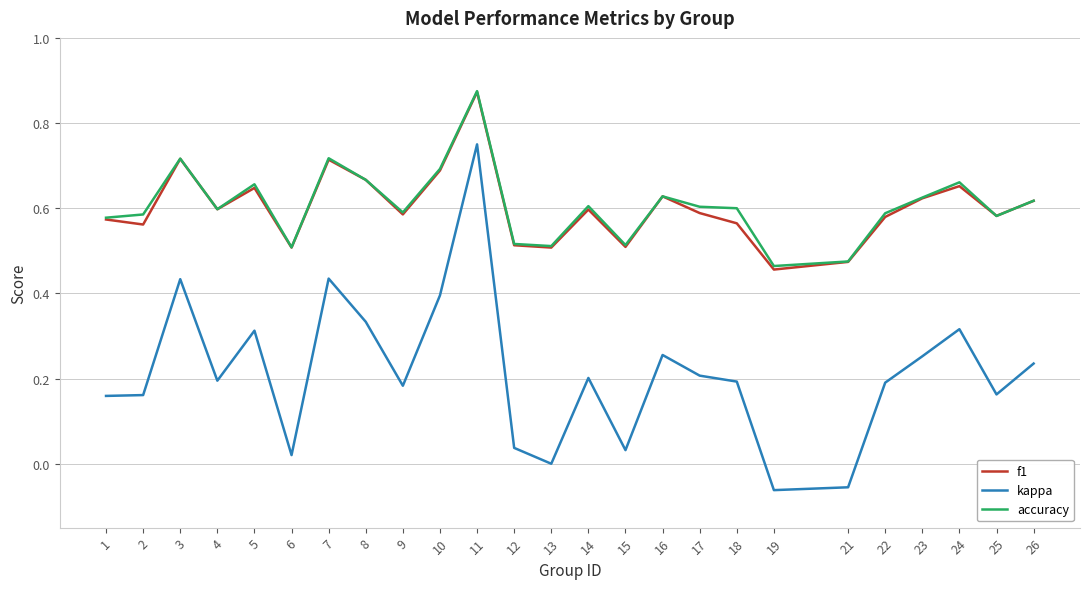

At which category is the sum across all series the highest?

11